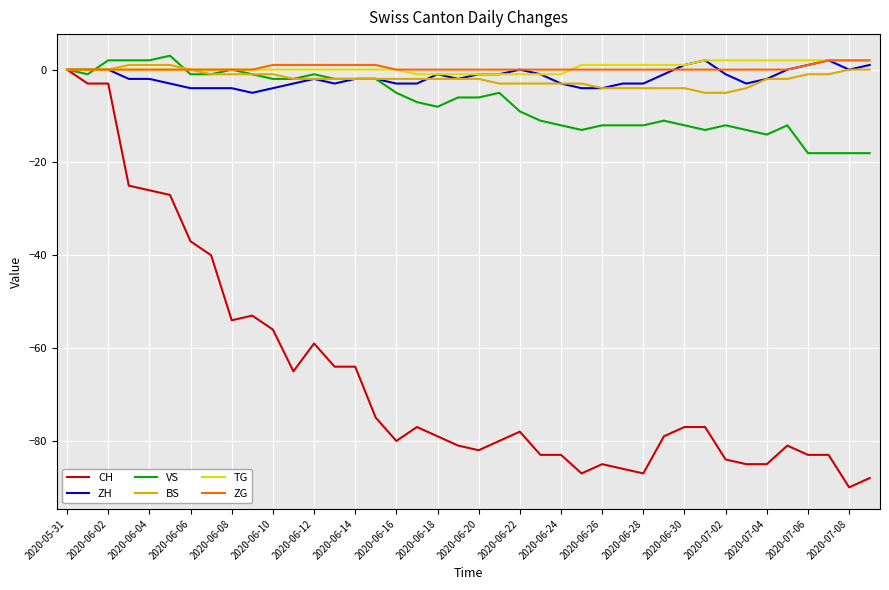

Which series has the largest range (max minus min)?

CH